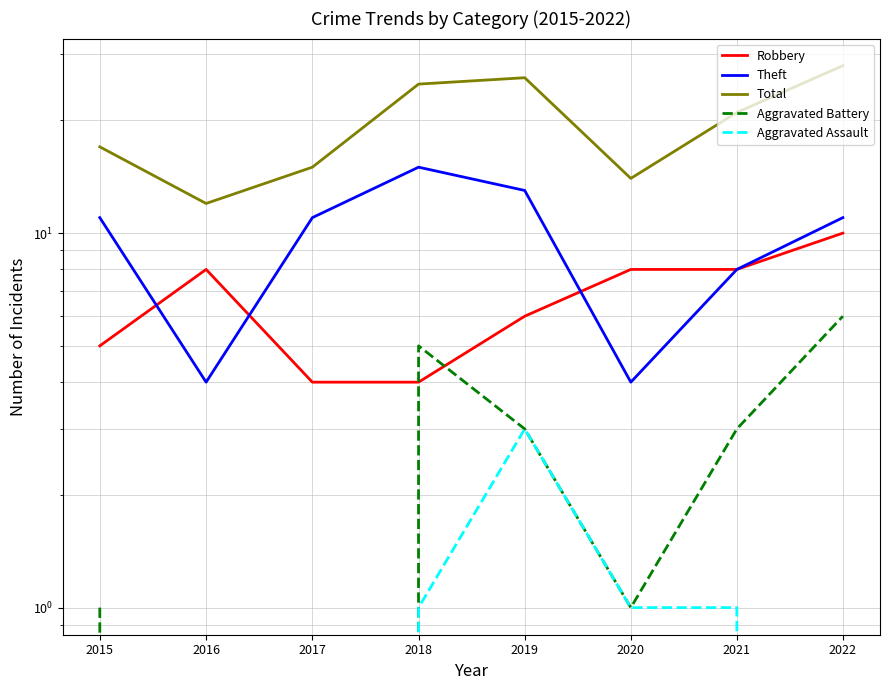

What is the minimum value for Total?

12